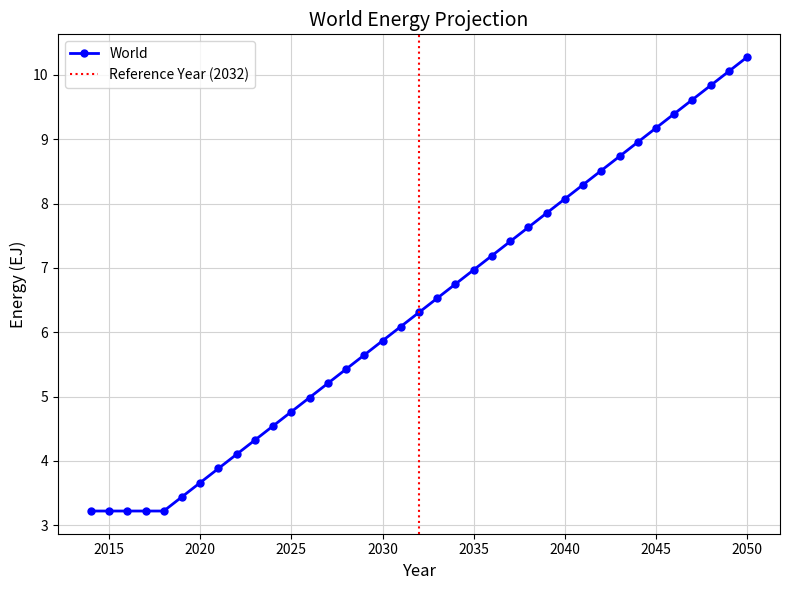

The value at 2037 is 2.4. True or false?

False